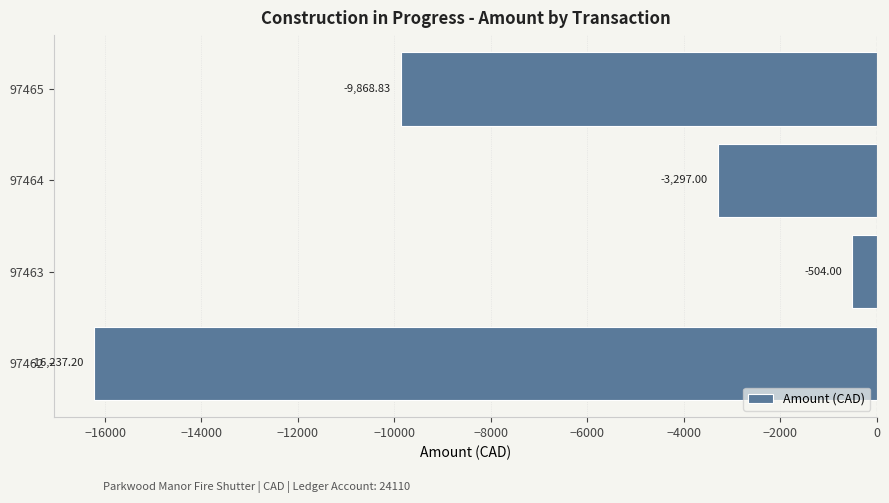

What is the sum of all values?

-29907.0